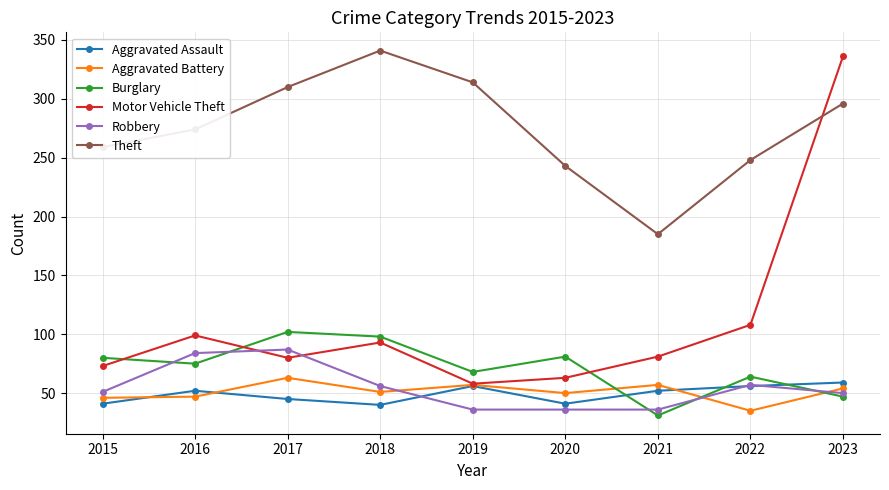

What is the spread (max minus min) of values at 2020?

207